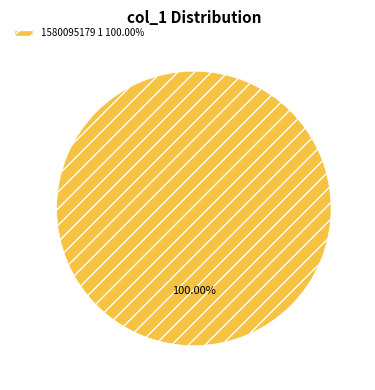

Is there a majority slice in this chart?

Yes